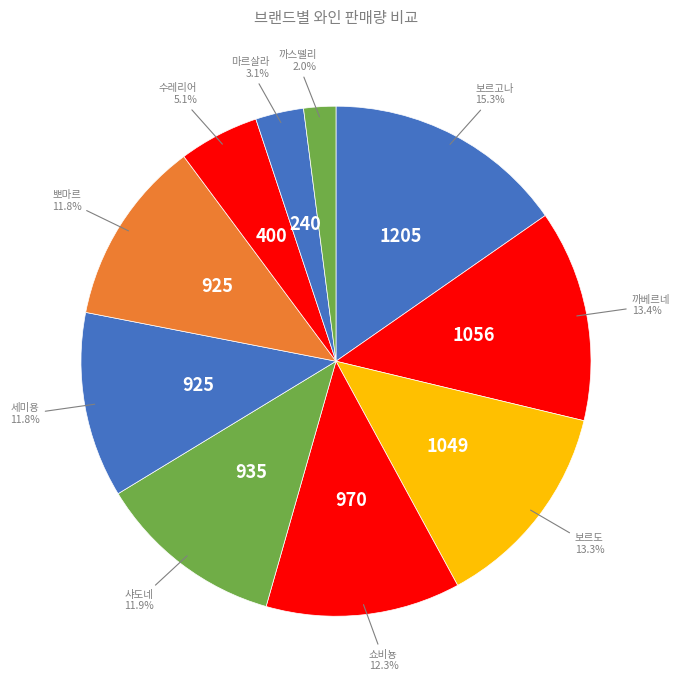

Count the number of slices in the pie.

10